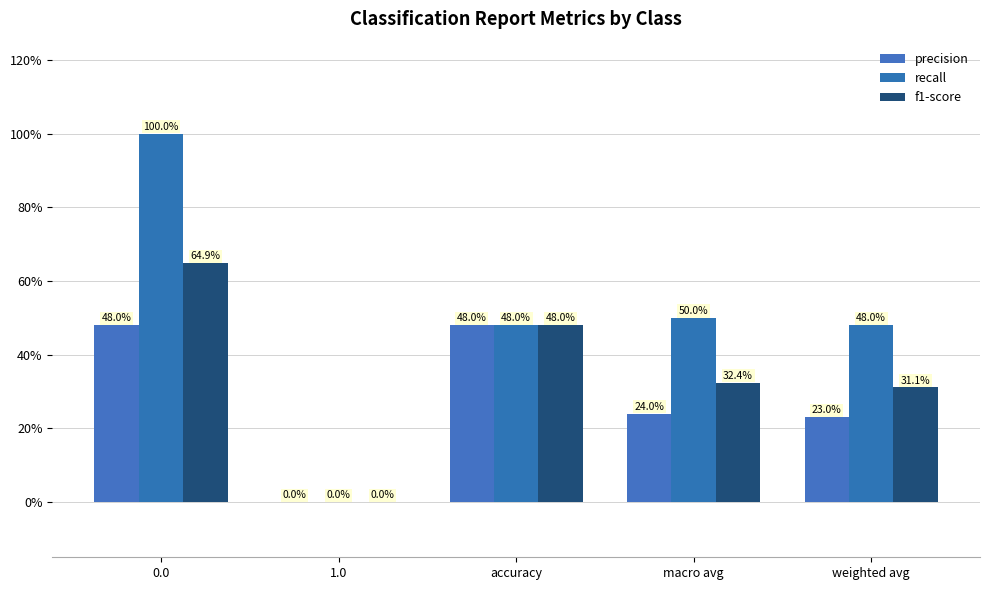

How many positive values does the f1-score series have?

4